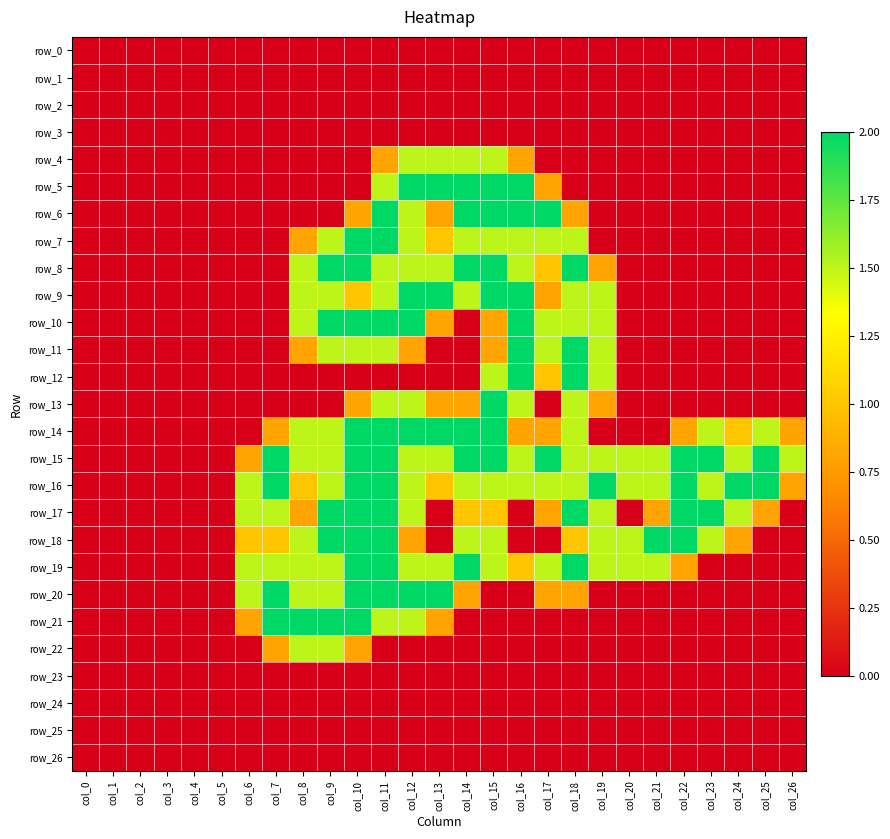

At which category is the sum across all series the highest?

col_11